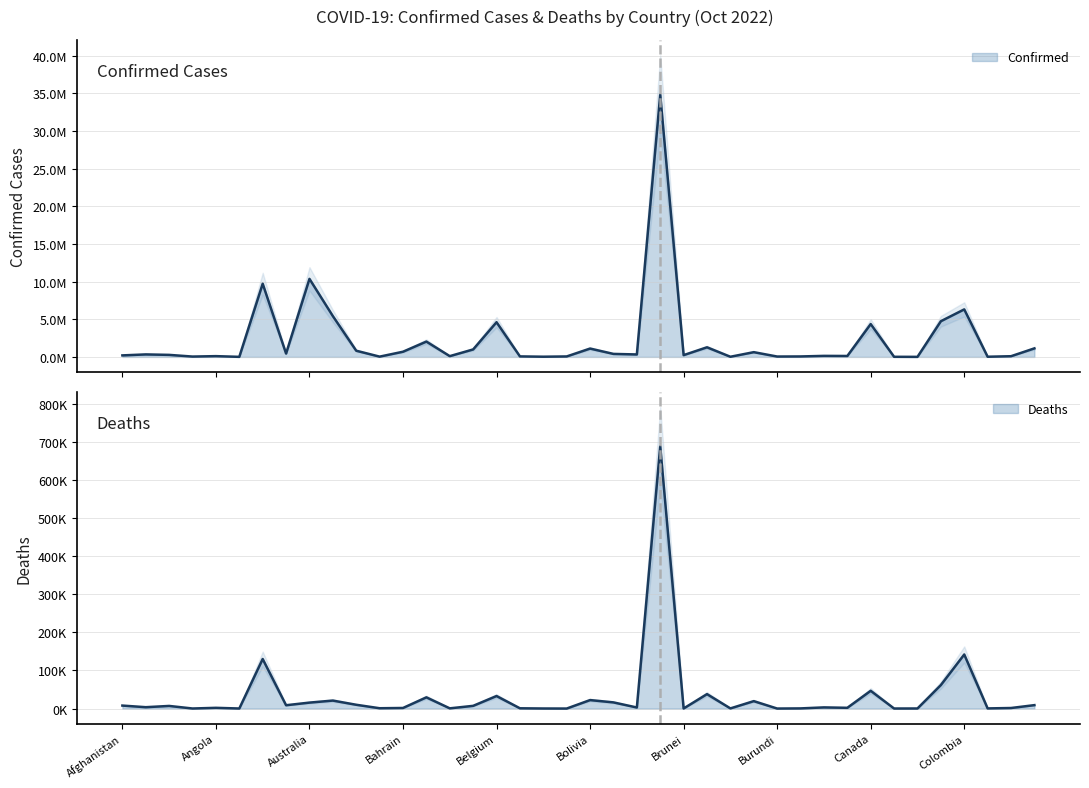

Which has a higher value, Canada or 34?

Canada